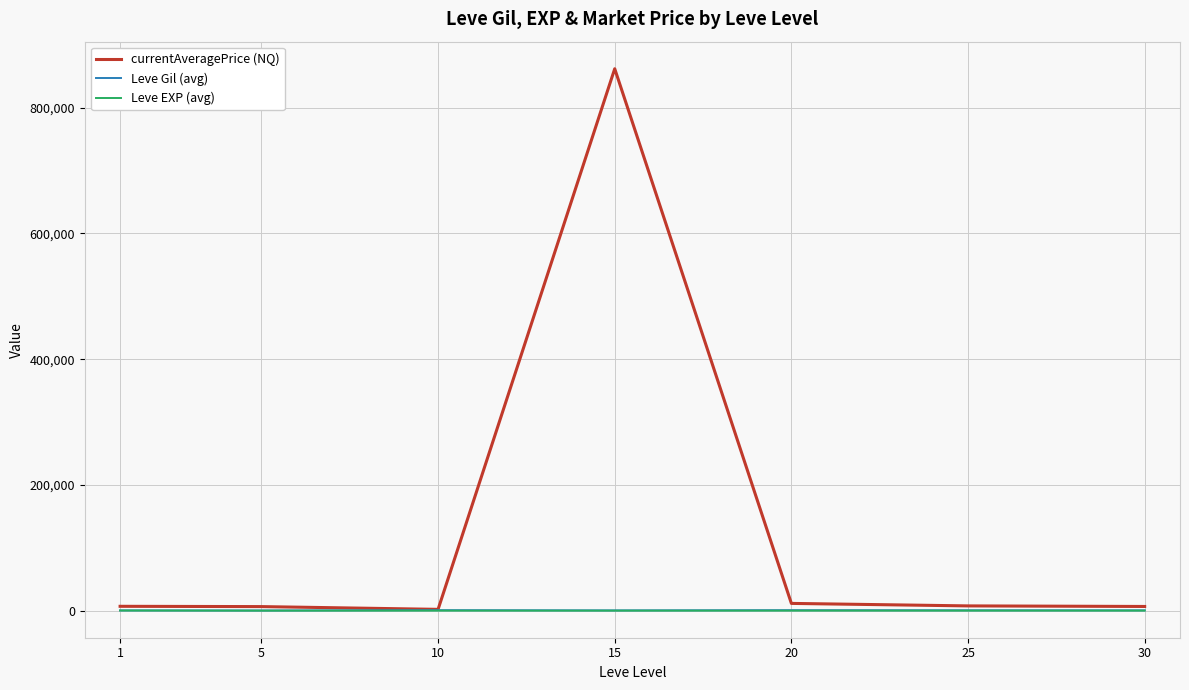

Which category has the highest value across all series?

15